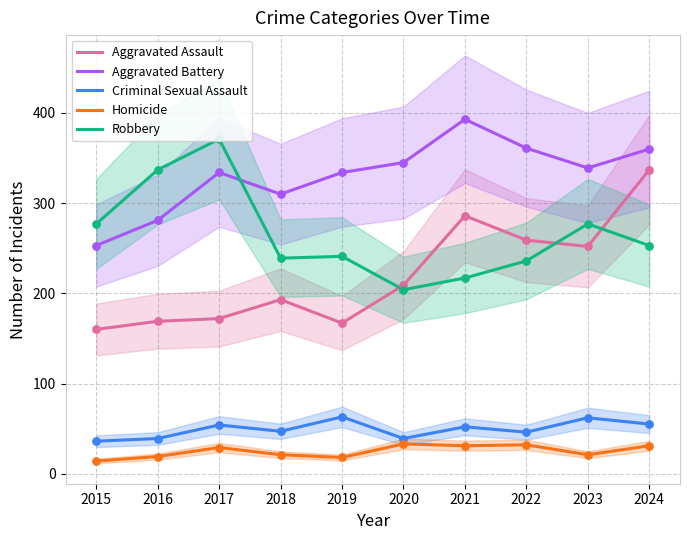

What is the total value across all series at 2018?

810